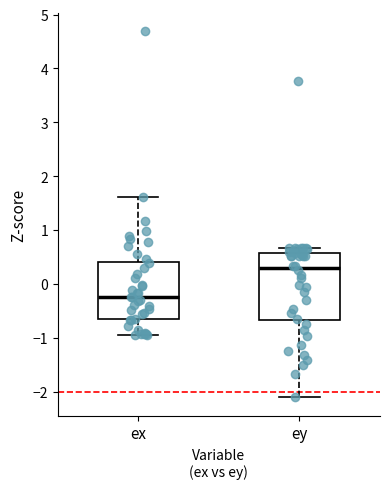

Where does the lower whisker of the box for ex end on the y-axis? The values are not printed on the chart, so give them approximately, as read against the axis.

-0.9